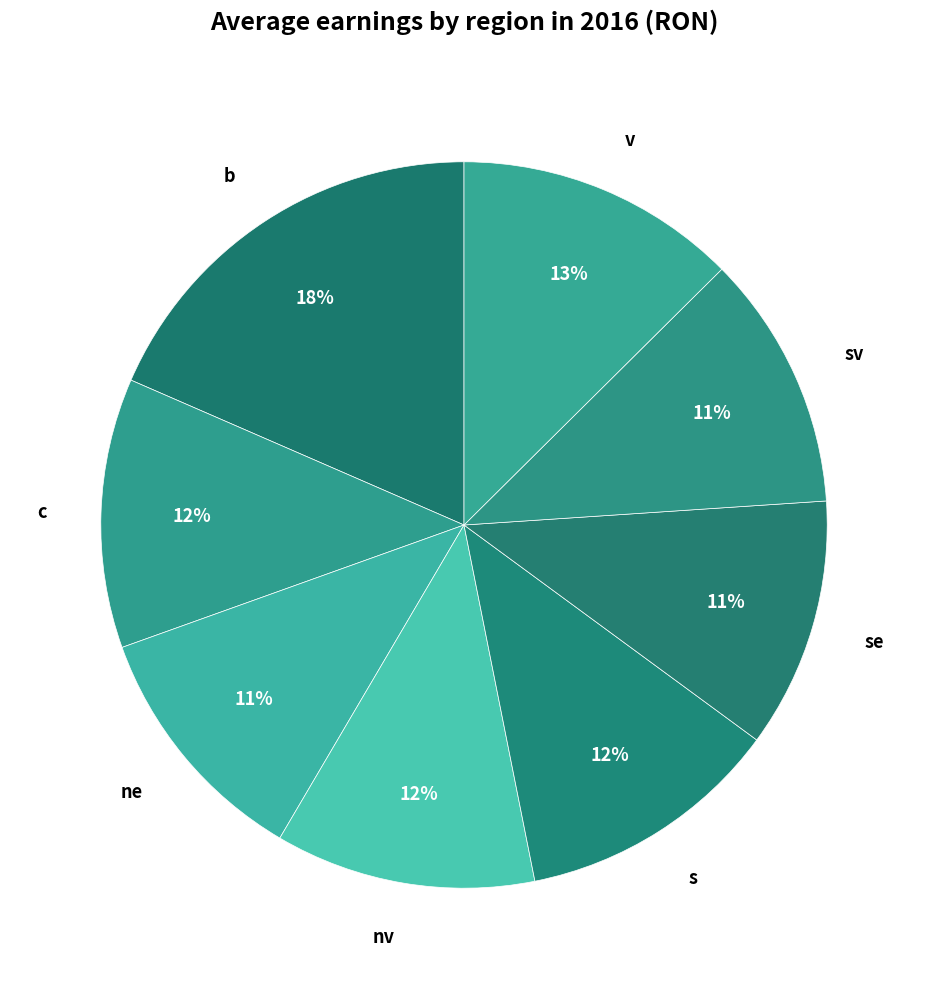

To the nearest percent, what is the average slice percentage?

12%